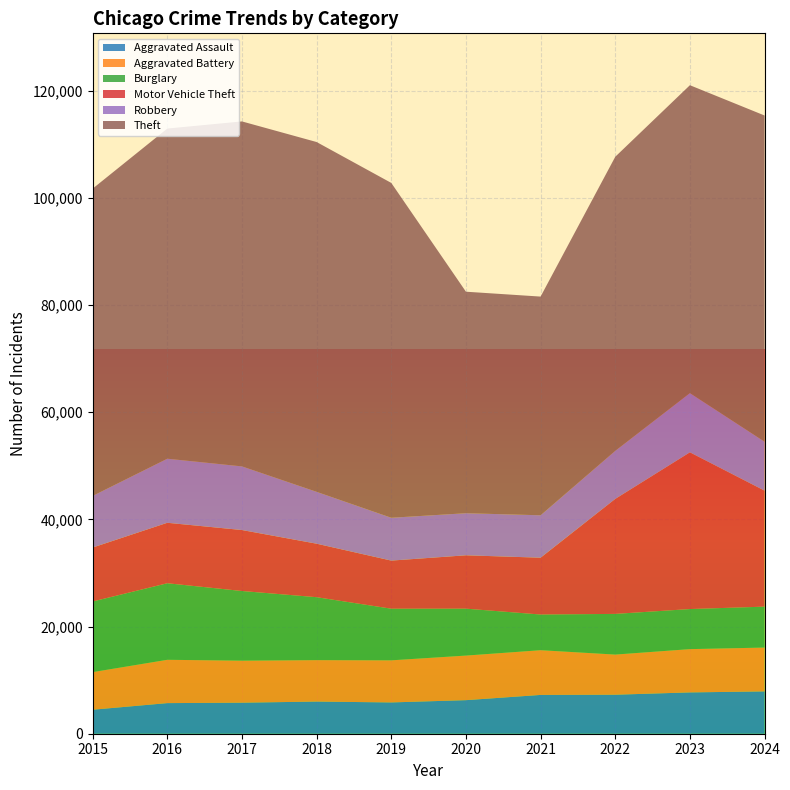

Reading left to right, list all the values displayed in this chart.

Aggravated Assault: 4480	5713	5793	6002	5841	6265	7242	7280	7712	7900
Aggravated Battery: 7019	8085	7845	7735	7858	8321	8346	7493	8077	8182
Burglary: 13184	14289	13001	11747	9638	8758	6661	7593	7481	7639
Motor Vehicle Theft: 10068	11285	11380	9985	8978	9959	10605	21466	29253	21650
Robbery: 9638	11960	11880	9681	7995	7855	7920	8964	11053	9133
Theft: 57352	61623	64386	65290	62497	41345	40818	54891	57469	60887